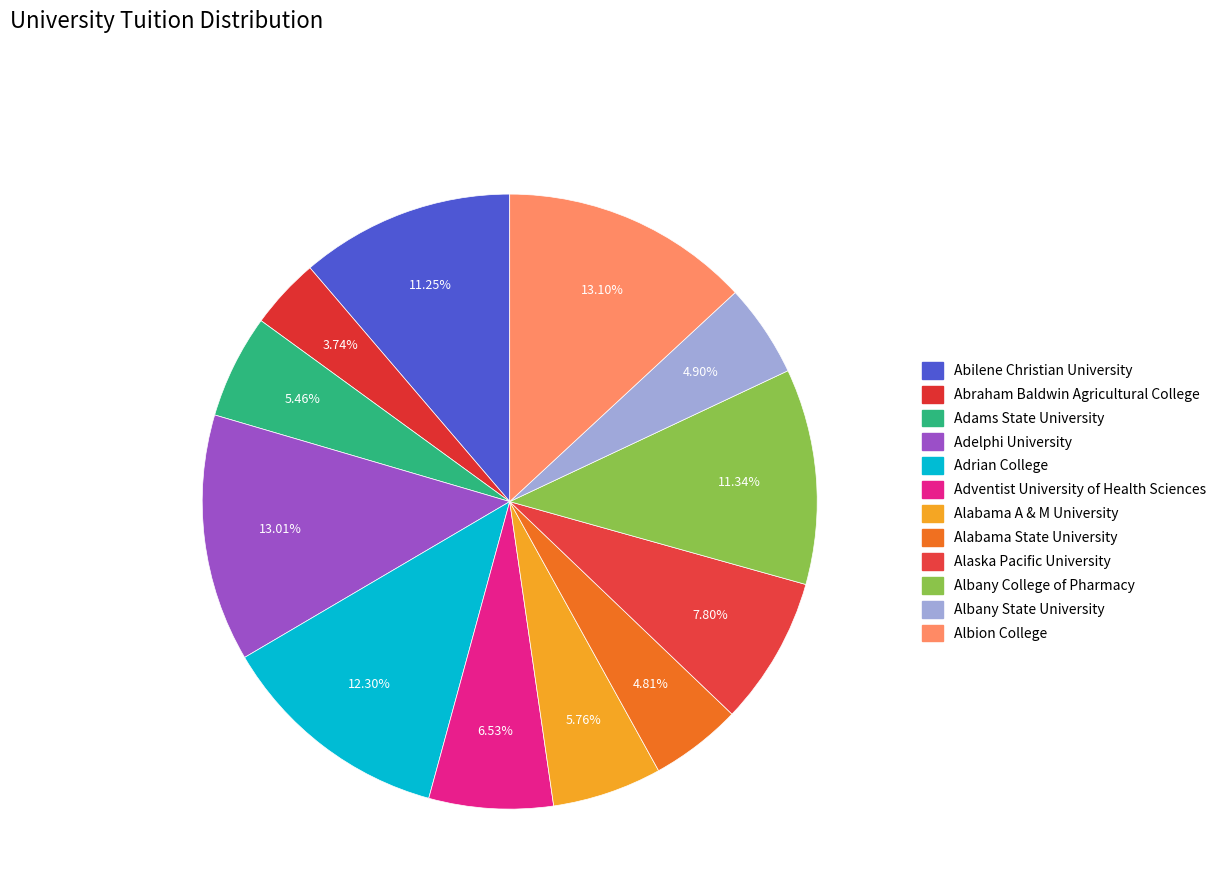

To the nearest percent, what is the combined percentage of Albany State University and Adelphi University?

18%